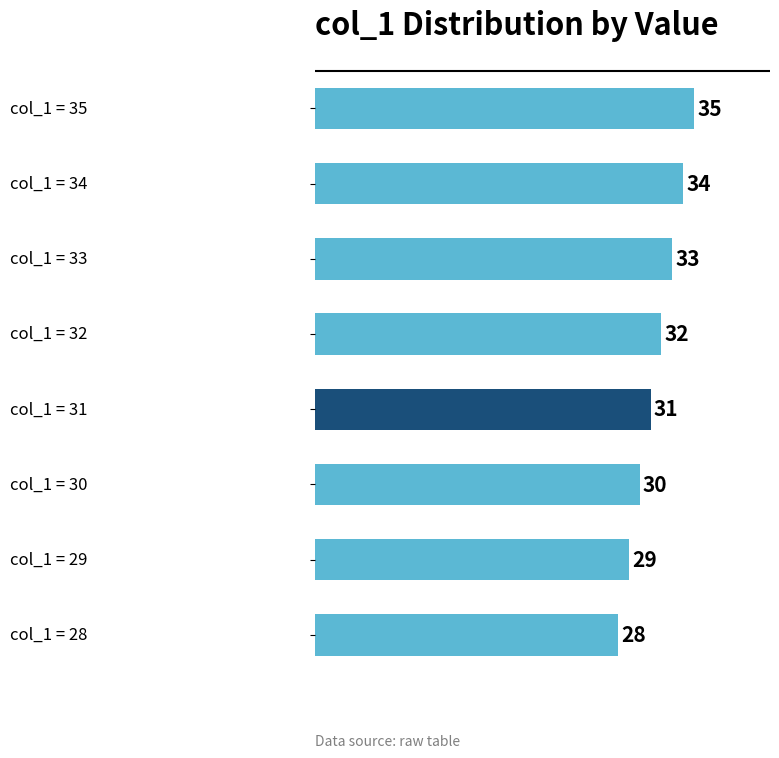

What is the greatest value displayed?

35